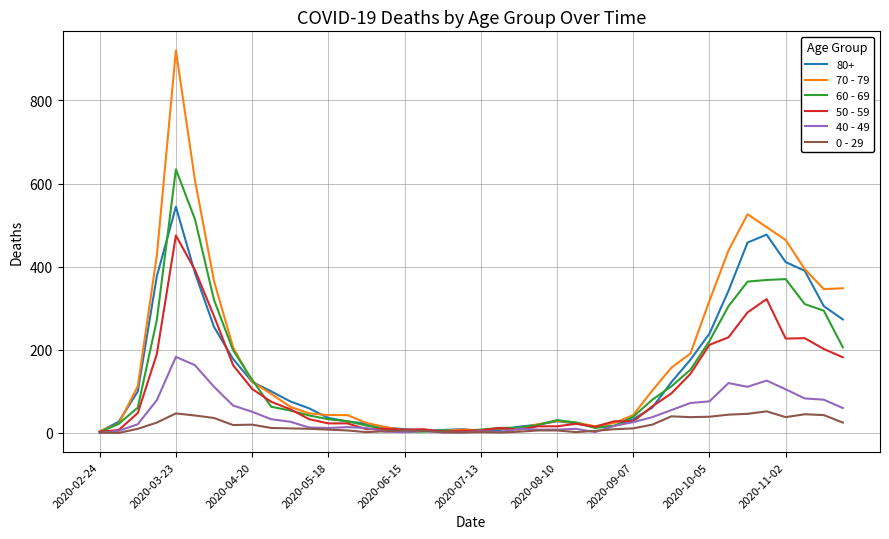

At how many categories does at least one series exceed 632?

1